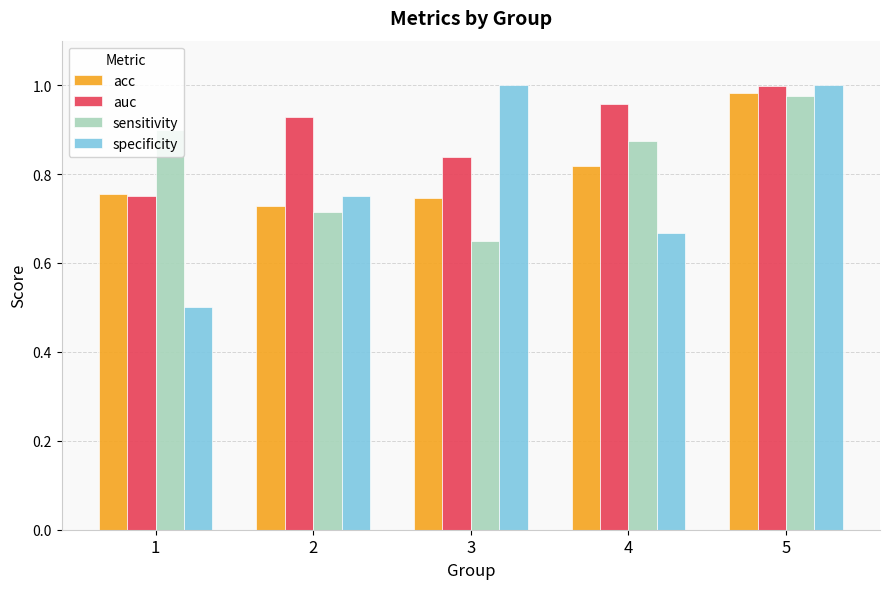

The acc series shows 1.7 at 5. True or false?

False